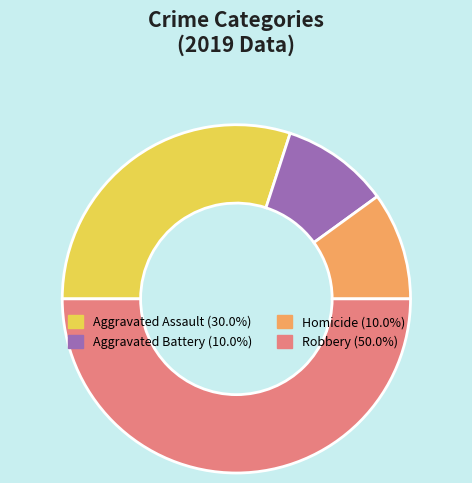

Approximately how many times larger is the value at Aggravated Battery (10.0%) compared to Aggravated Assault (30.0%)?

0.3